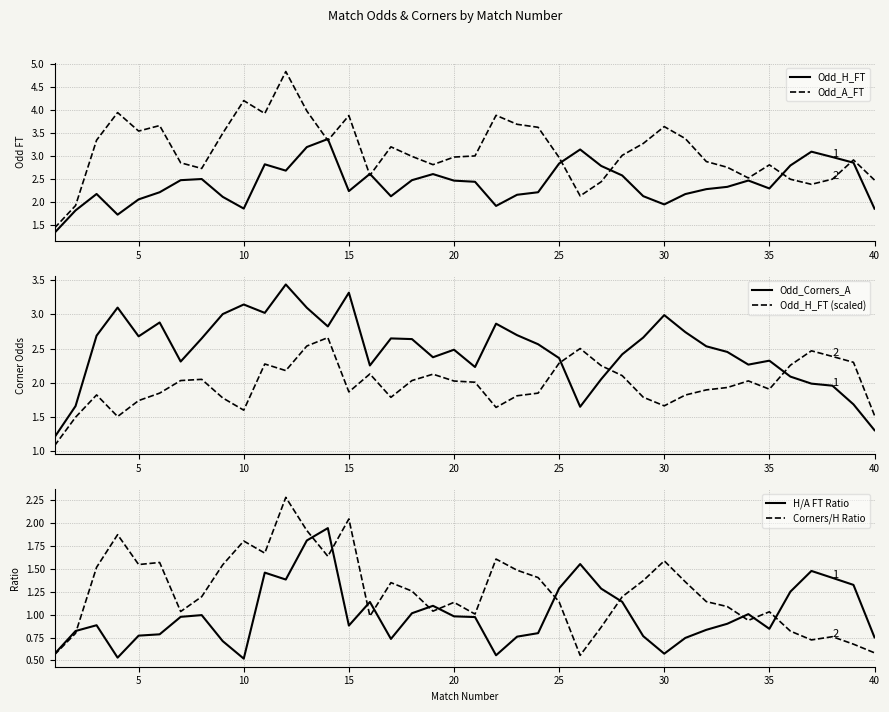

Which series ends up on top after the final intersection of Odd_Corners_A and Odd_H_FT?

Odd_H_FT